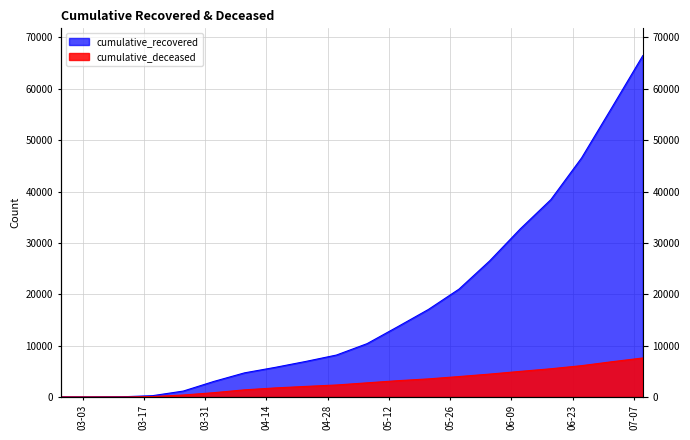

What are all the series names shown in the legend?

cumulative_recovered, cumulative_deceased